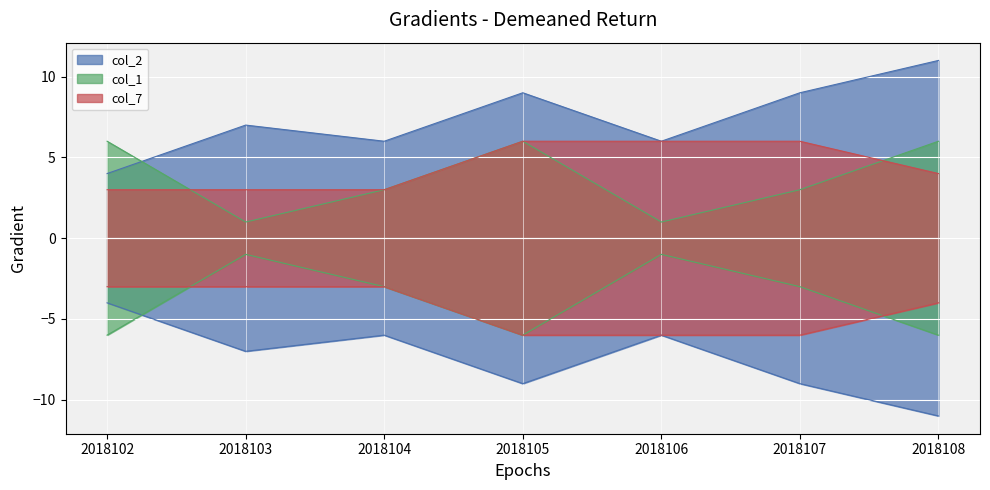

Read the col_7 value at 2018107.

6